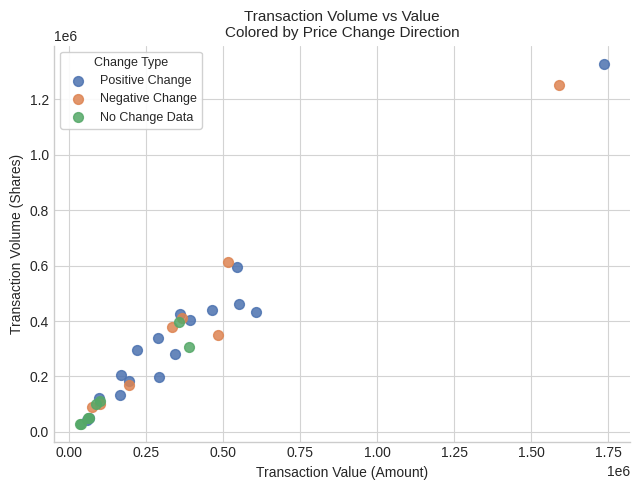

Which series reaches the maximum Y coordinate?

Positive Change